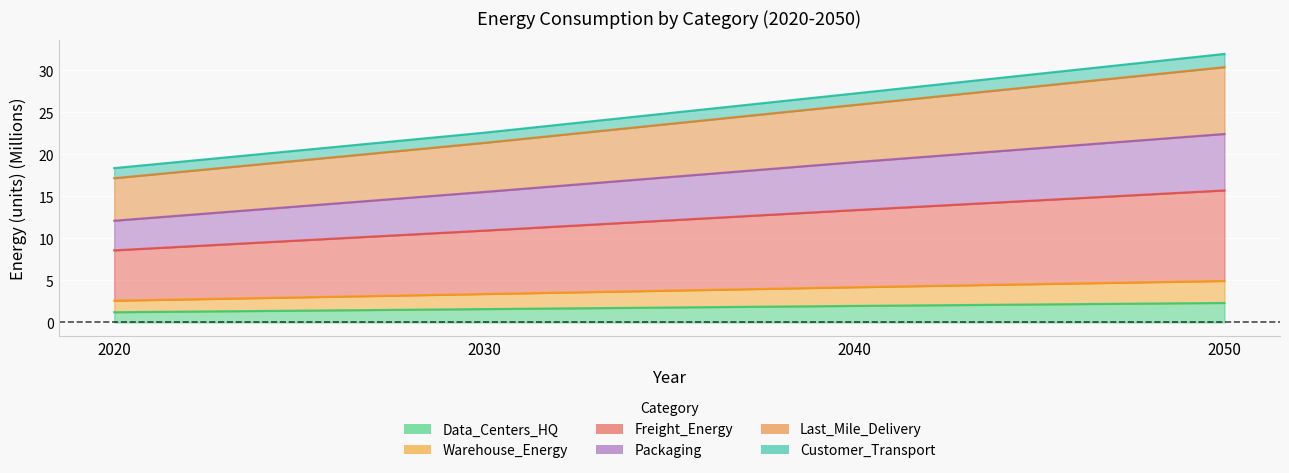

How many data points does each series have?

4